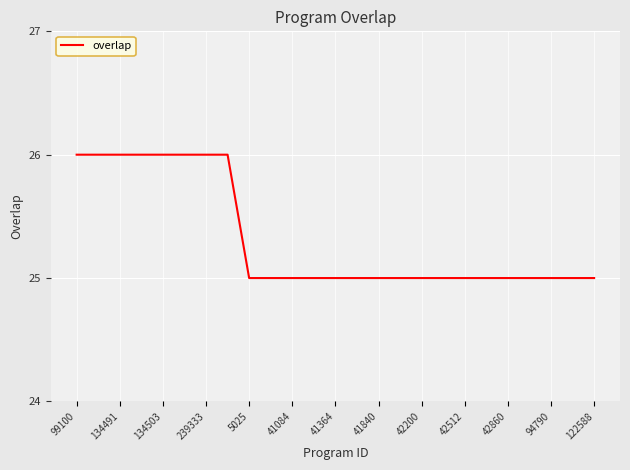

What is the minimum value shown in the chart?

25